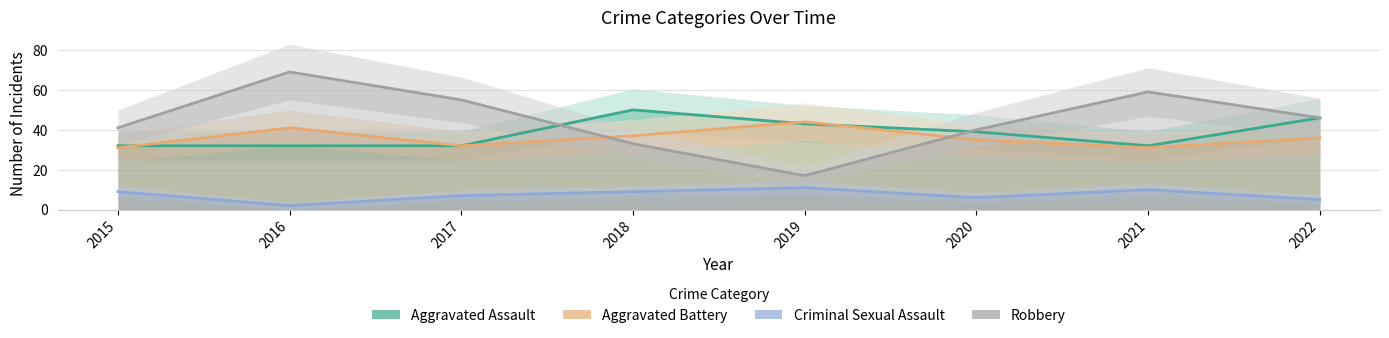

How many values in the Aggravated Battery series are below 36?

4